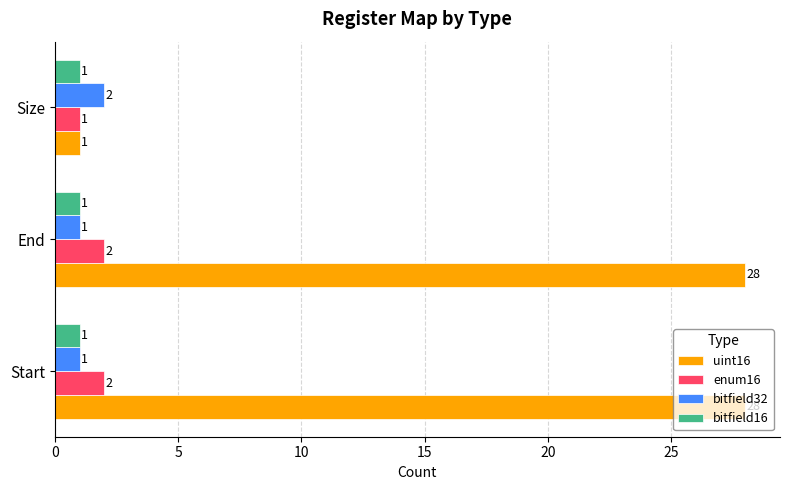

What is the maximum value shown in the chart?

28